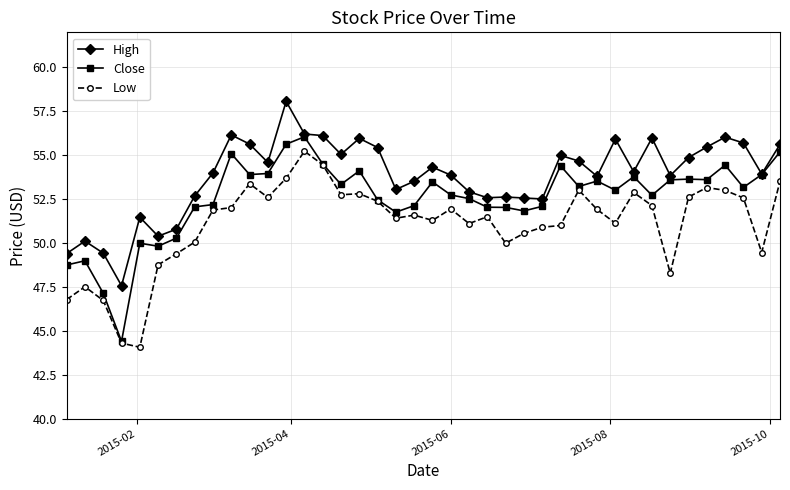

True or false: High has more than 1 interior local peaks.

True